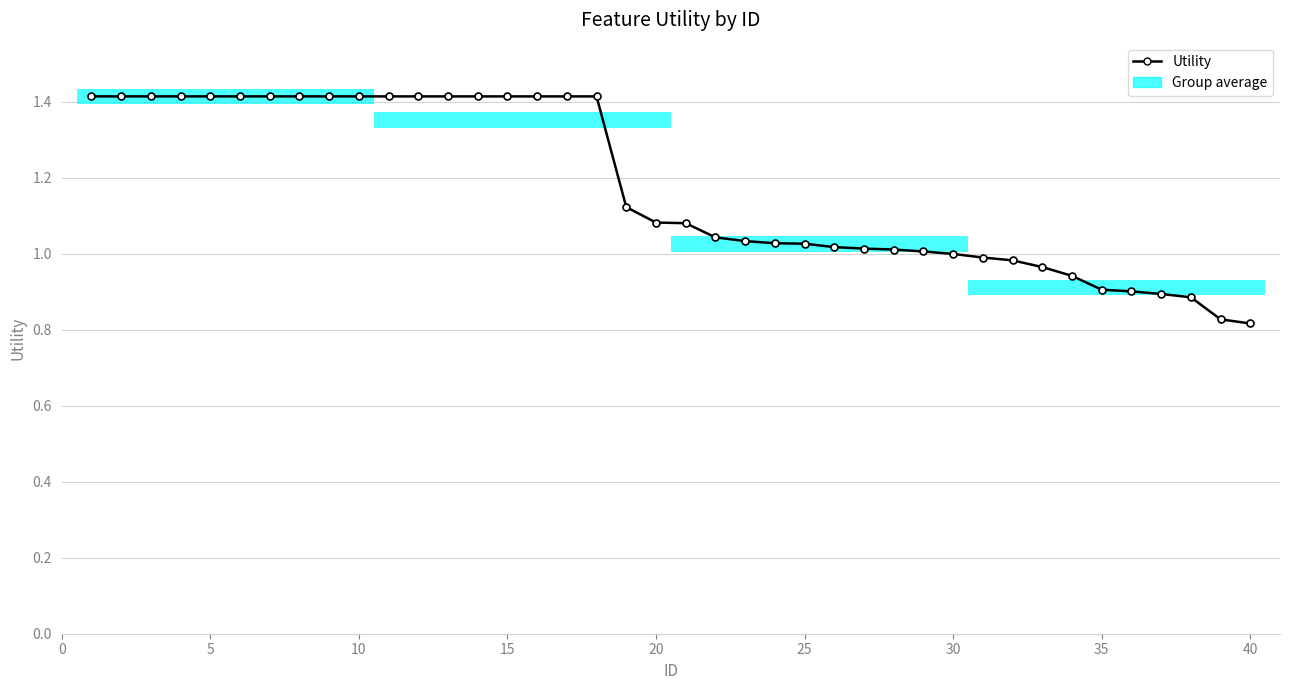

What is the maximum value shown in the chart?

1.4